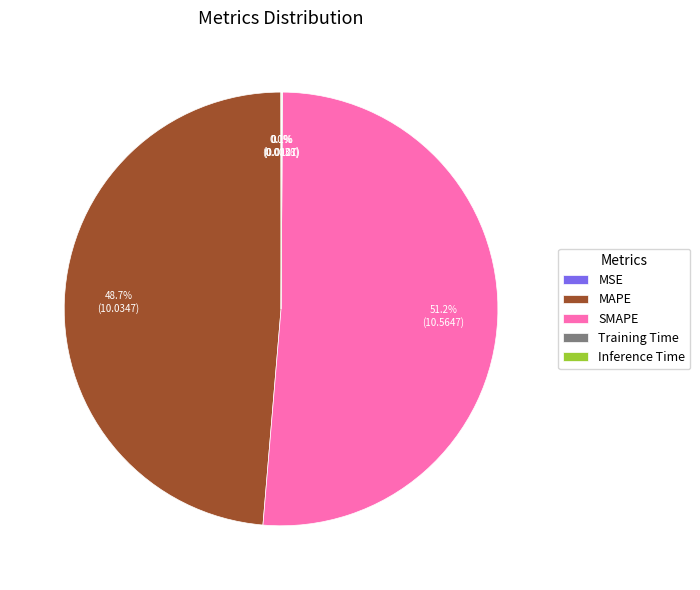

What is the largest slice in the pie chart?

SMAPE